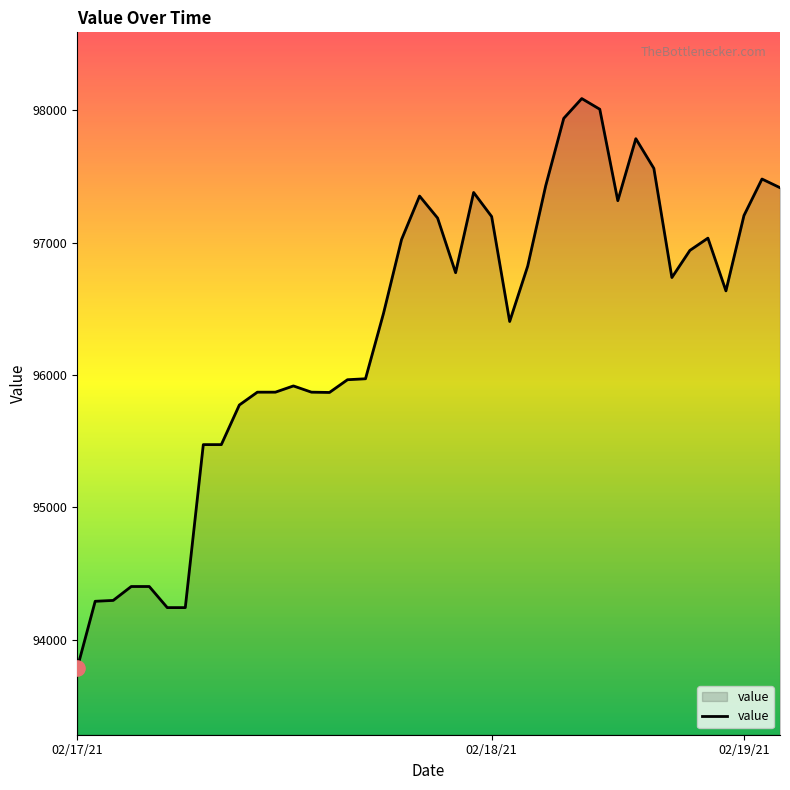

What is the greatest value displayed?

98086.8